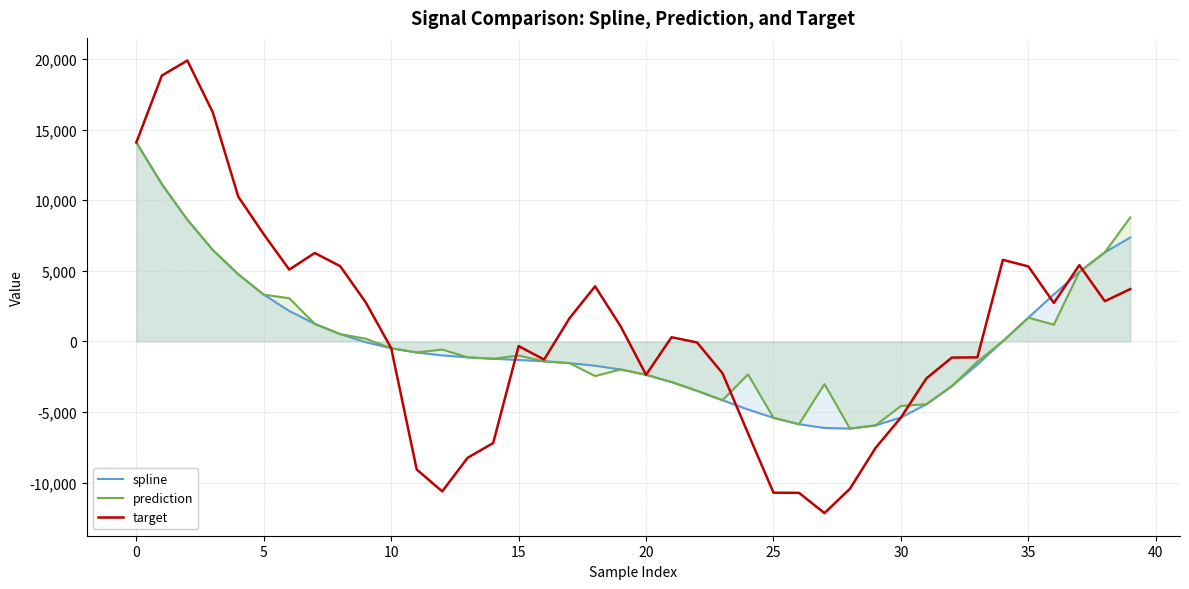

The prediction series shows 8781.6 at 39. True or false?

True